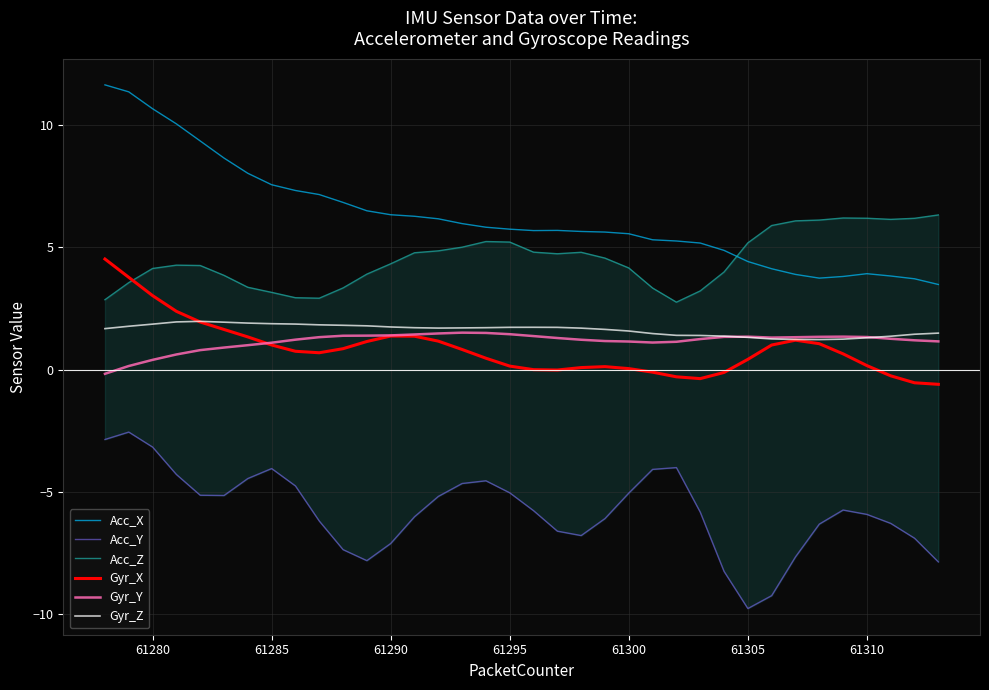

True or false: Gyr_X and Acc_X cross at least once.

False